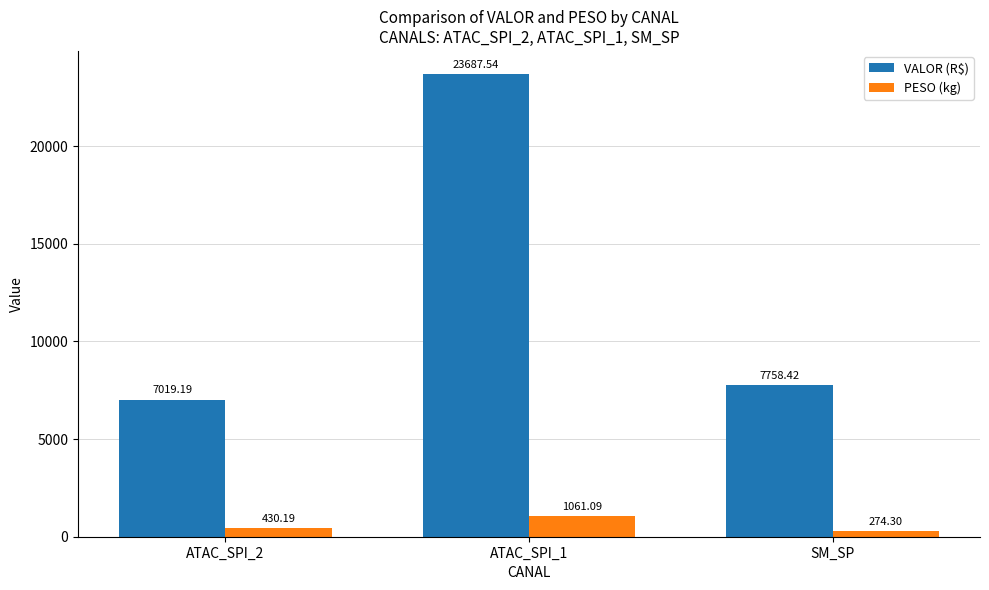

Does the chart contain any negative values?

No